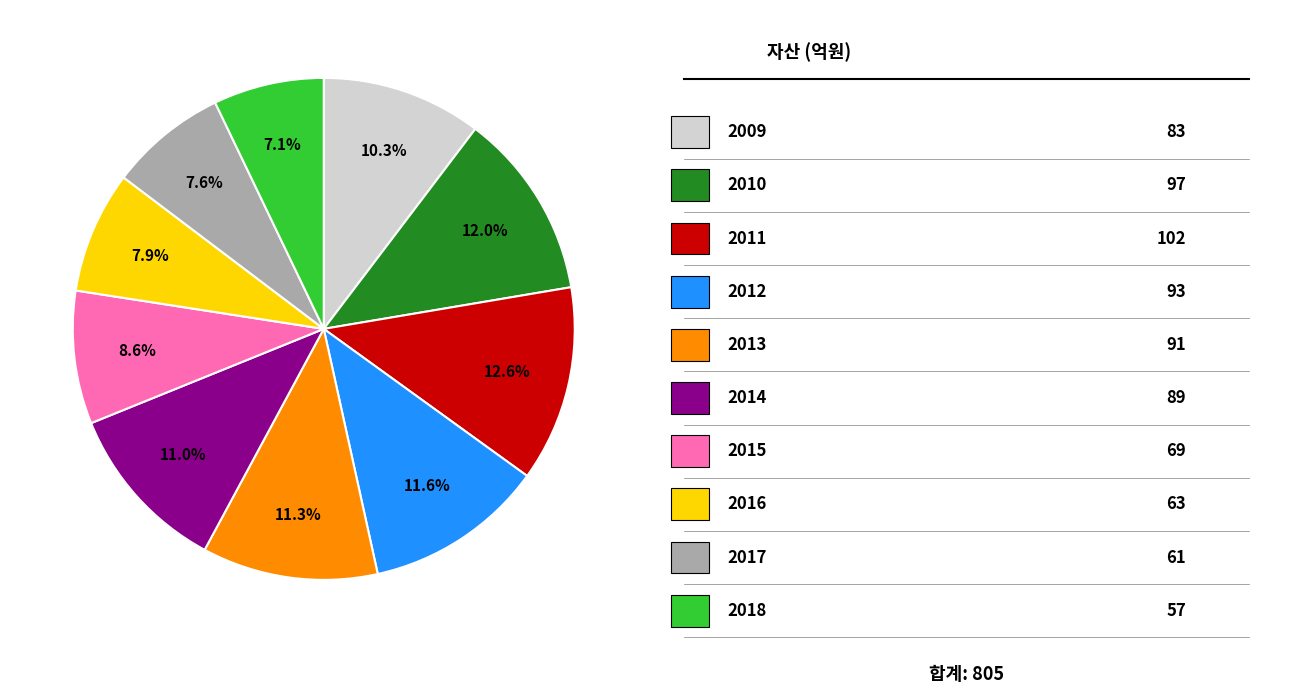

Does any single category account for the majority?

No